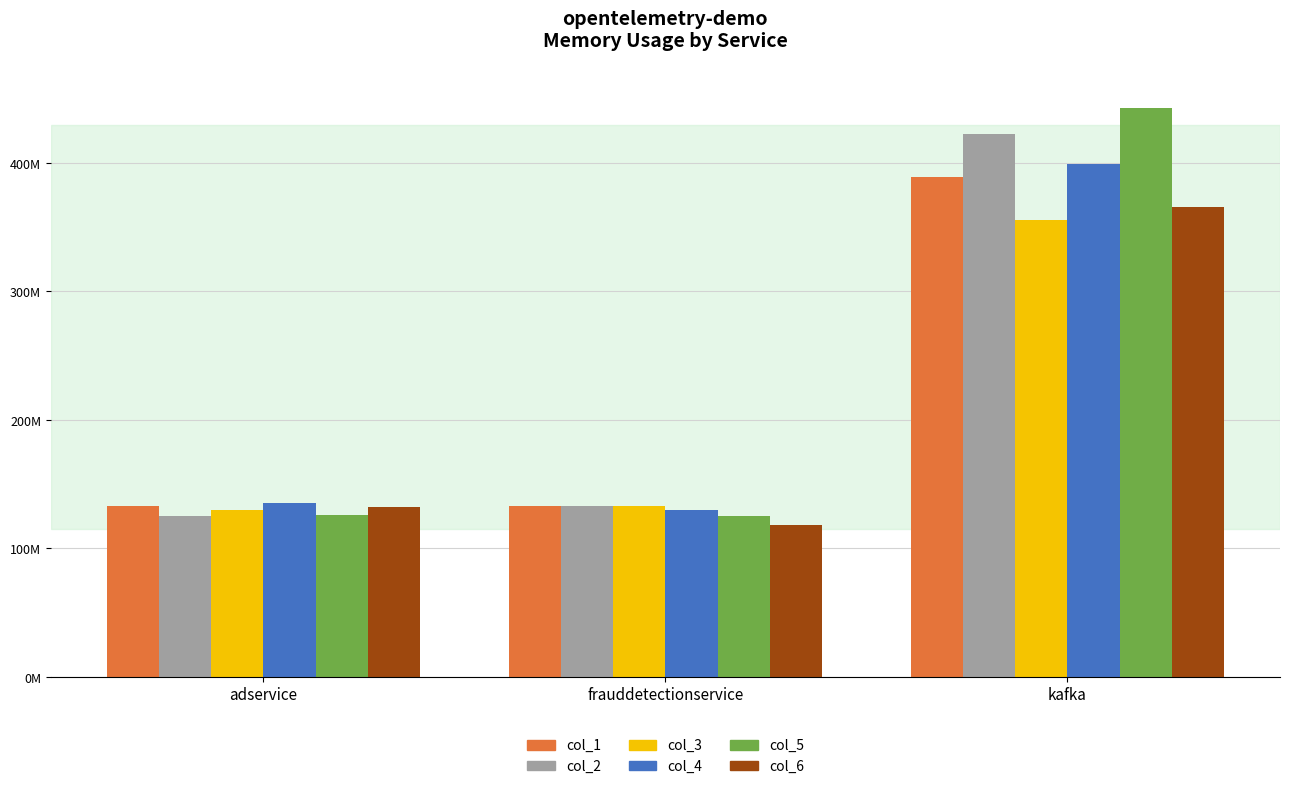

At frauddetectionservice, list the series in order from smallest to largest.

col_6, col_5, col_4, col_1, col_2, col_3